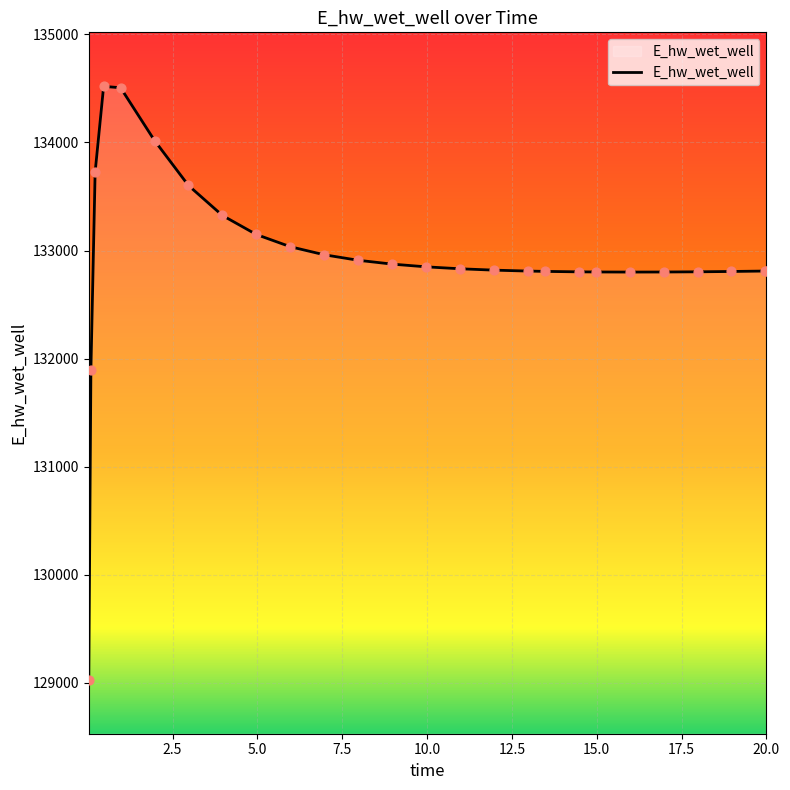

What is the difference between the maximum and minimum values?

5489.0